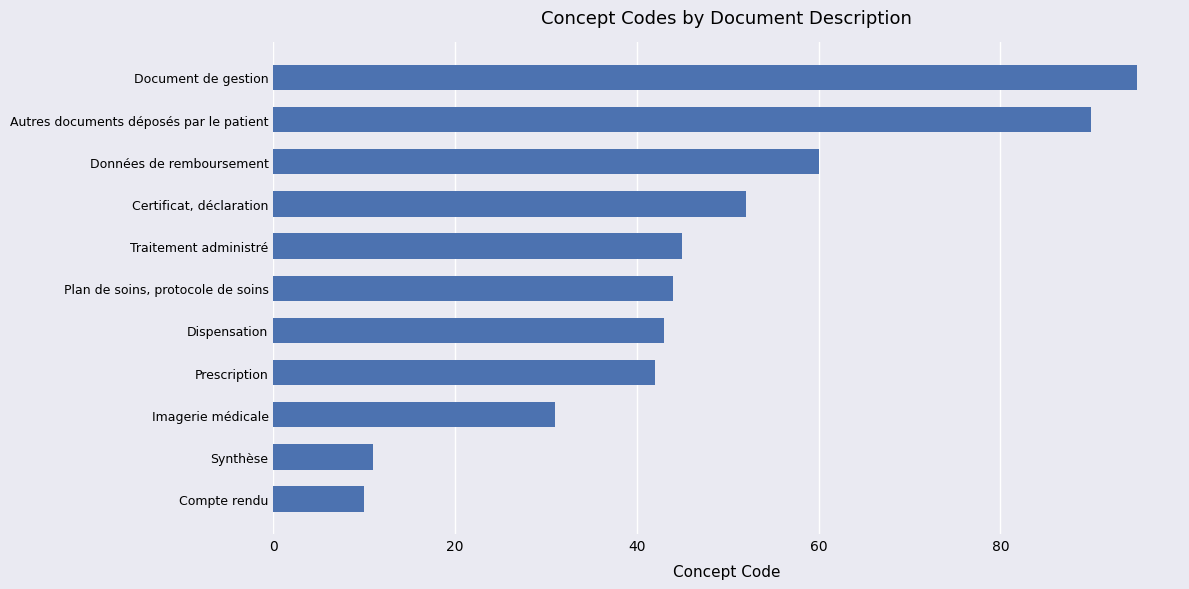

What value does the data have at Dispensation, to the nearest 5?

45